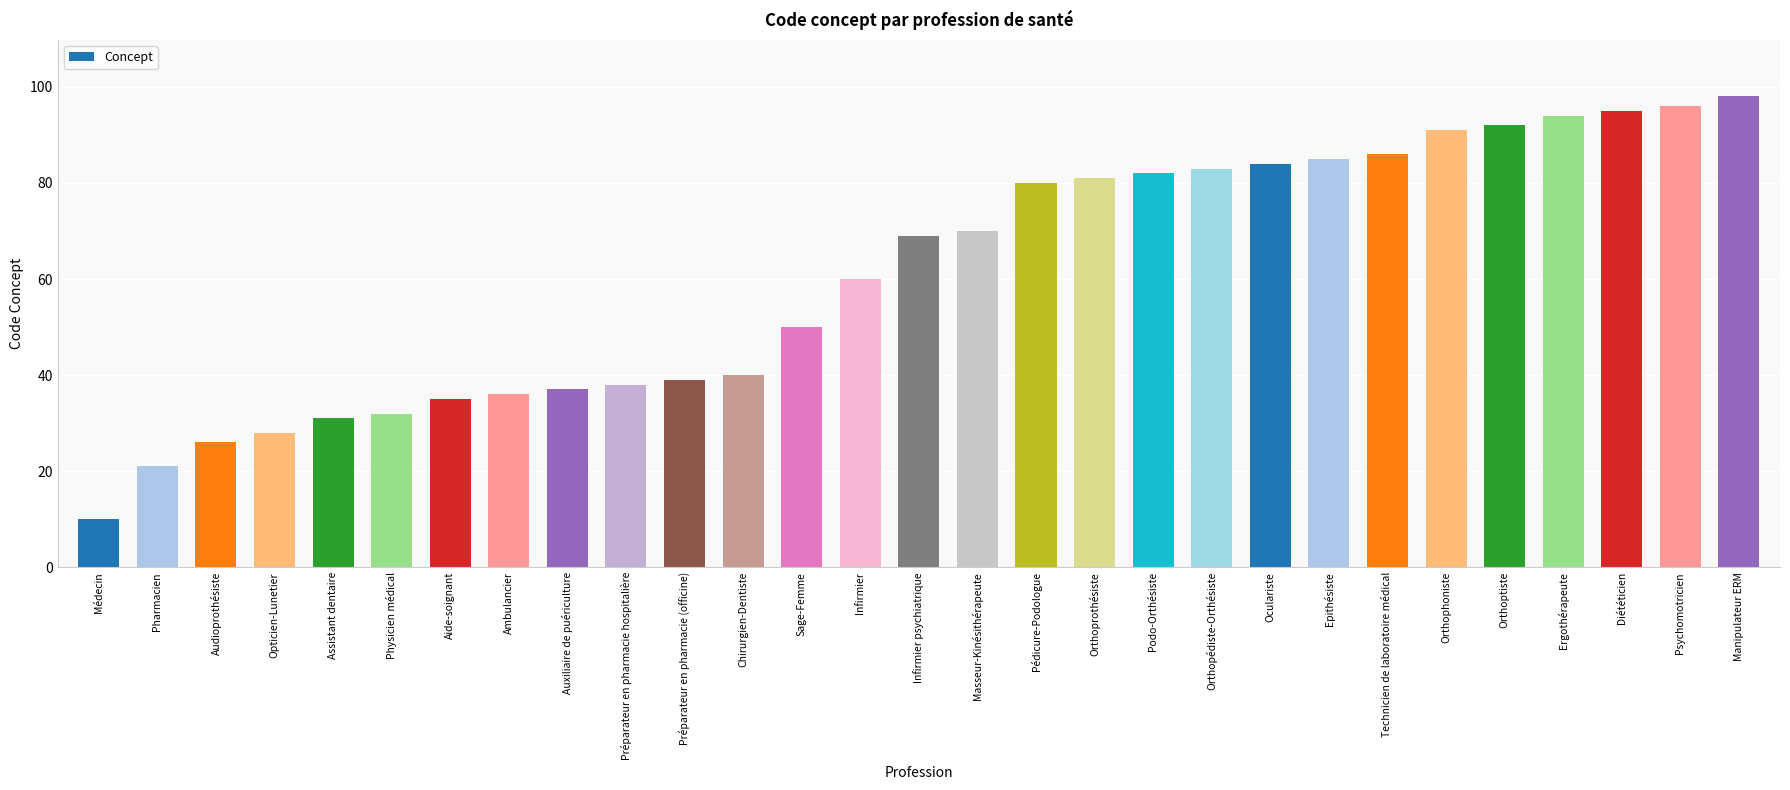

Approximately how many times larger is the value at Aide-soignant compared to Technicien de laboratoire médical?

0.4